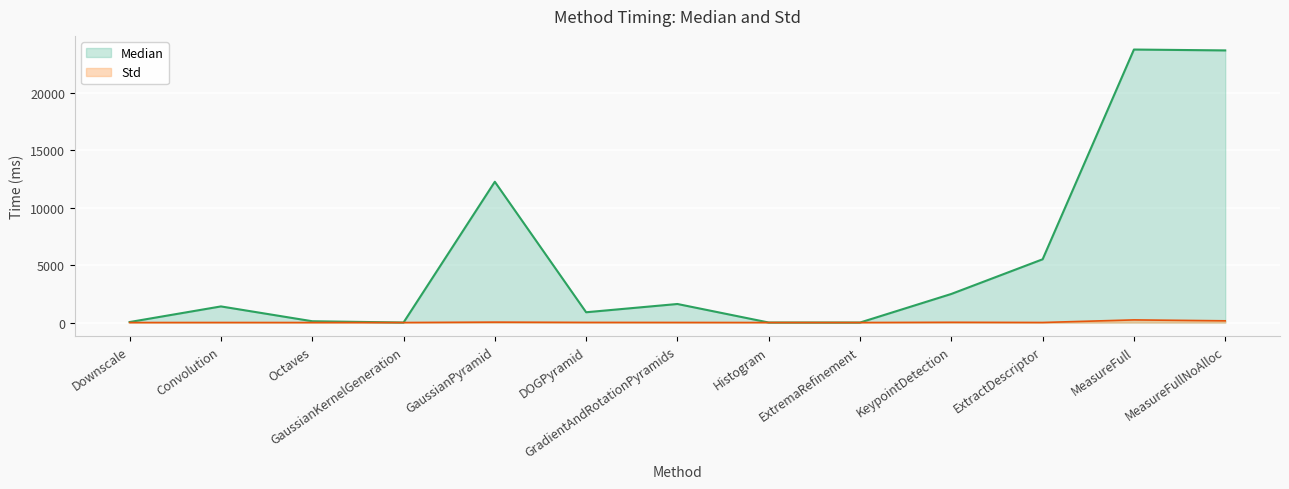

List the series in order of their peak value, lowest first.

Std, Median